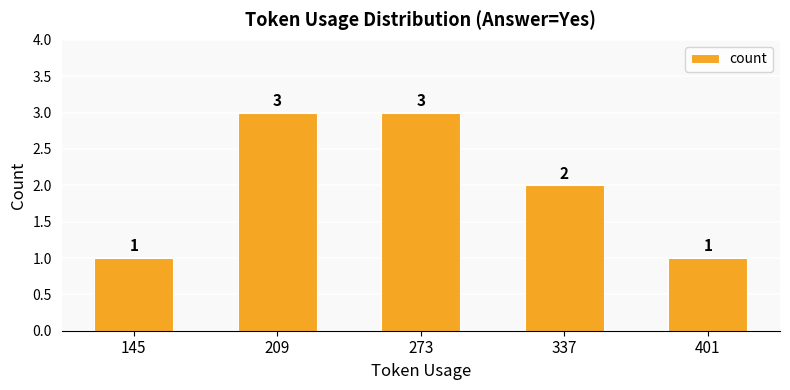

Is it true that the value at 273 is 5?

False